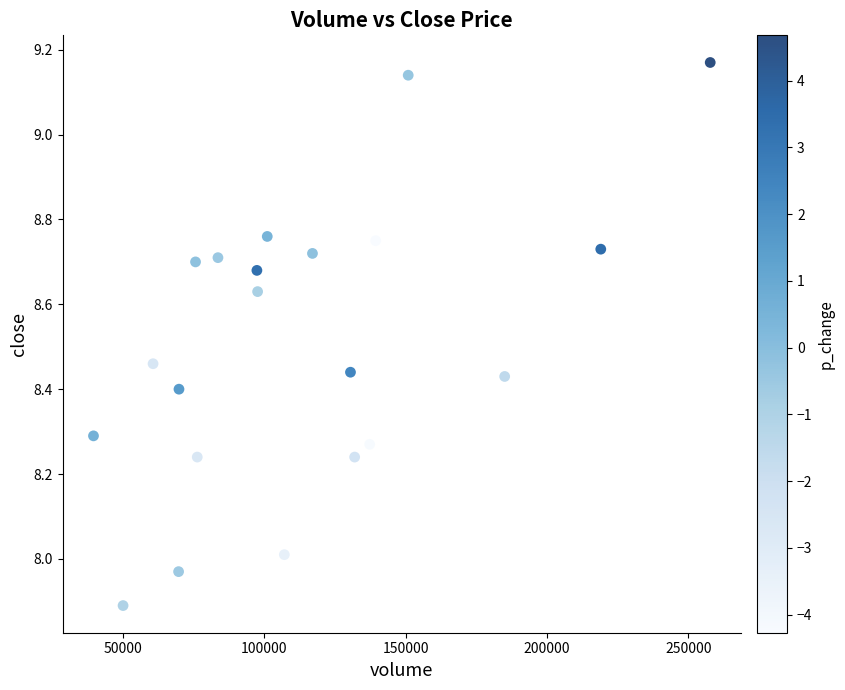

What is the range of Y values (max minus min)?

1.3